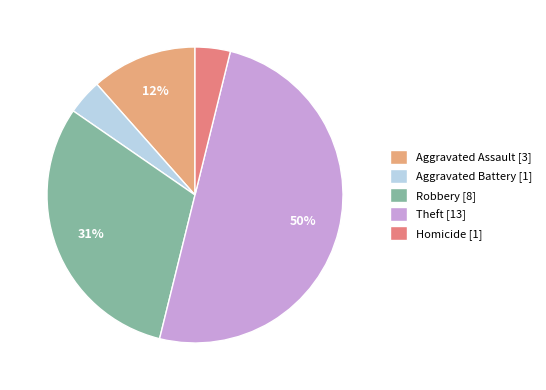

Which category has the biggest portion of the pie?

Theft